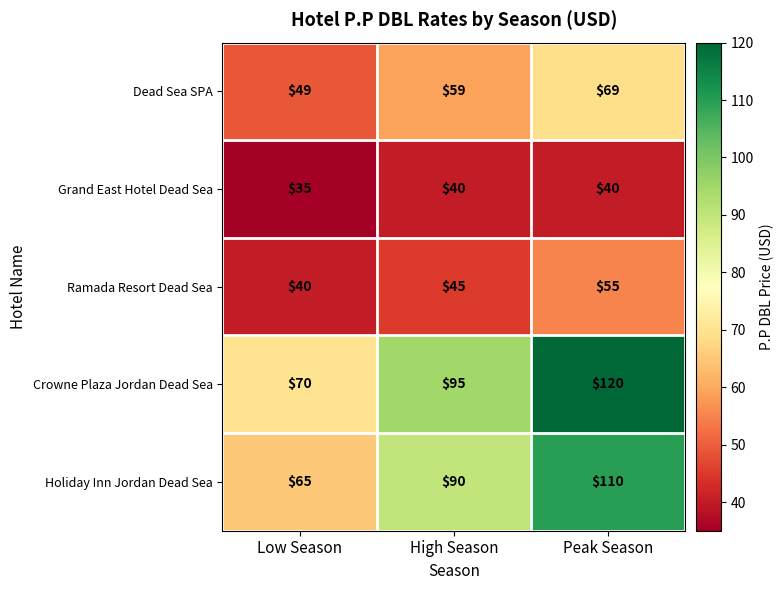

Where is Grand East Hotel Dead Sea nearest to the value 37?

Low Season